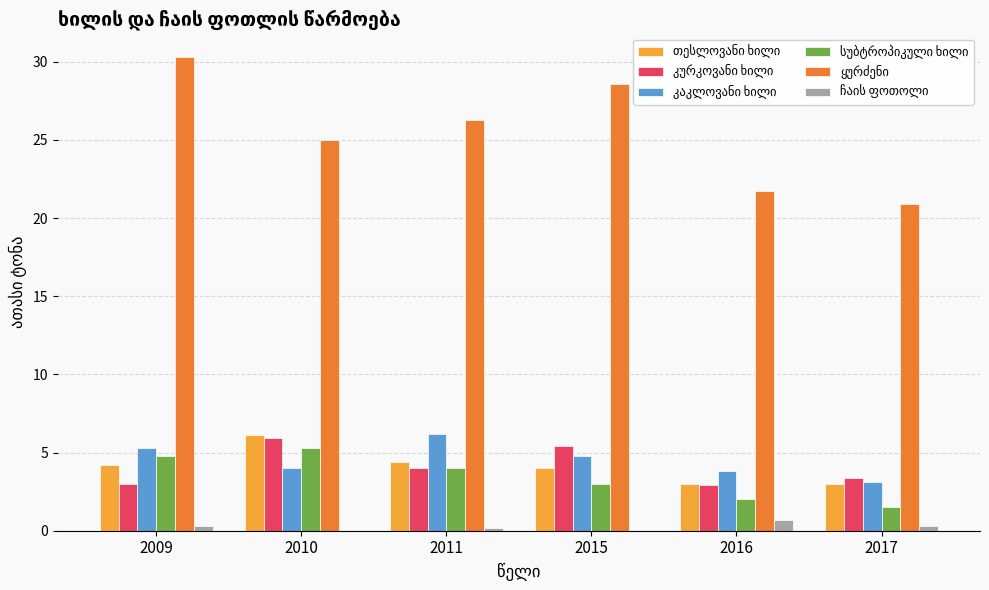

How many categories are shown in the chart?

6